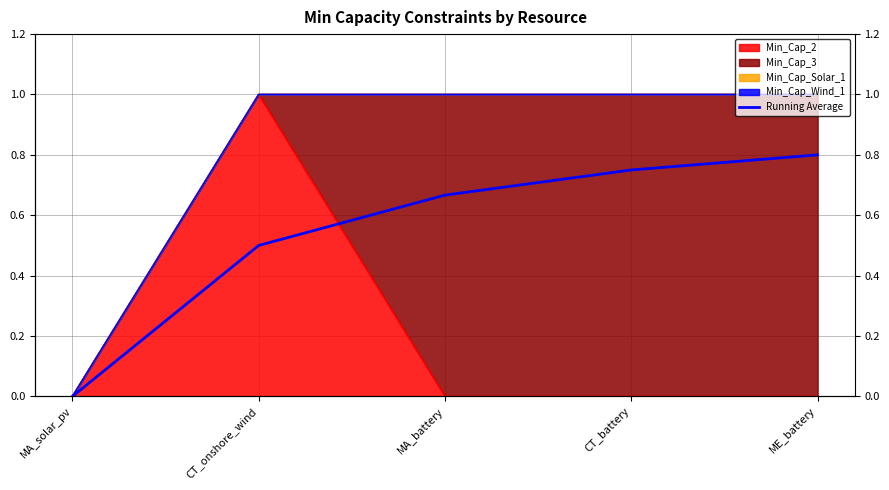

The chart shows a value of 0.7 at MA_battery. True or false?

True